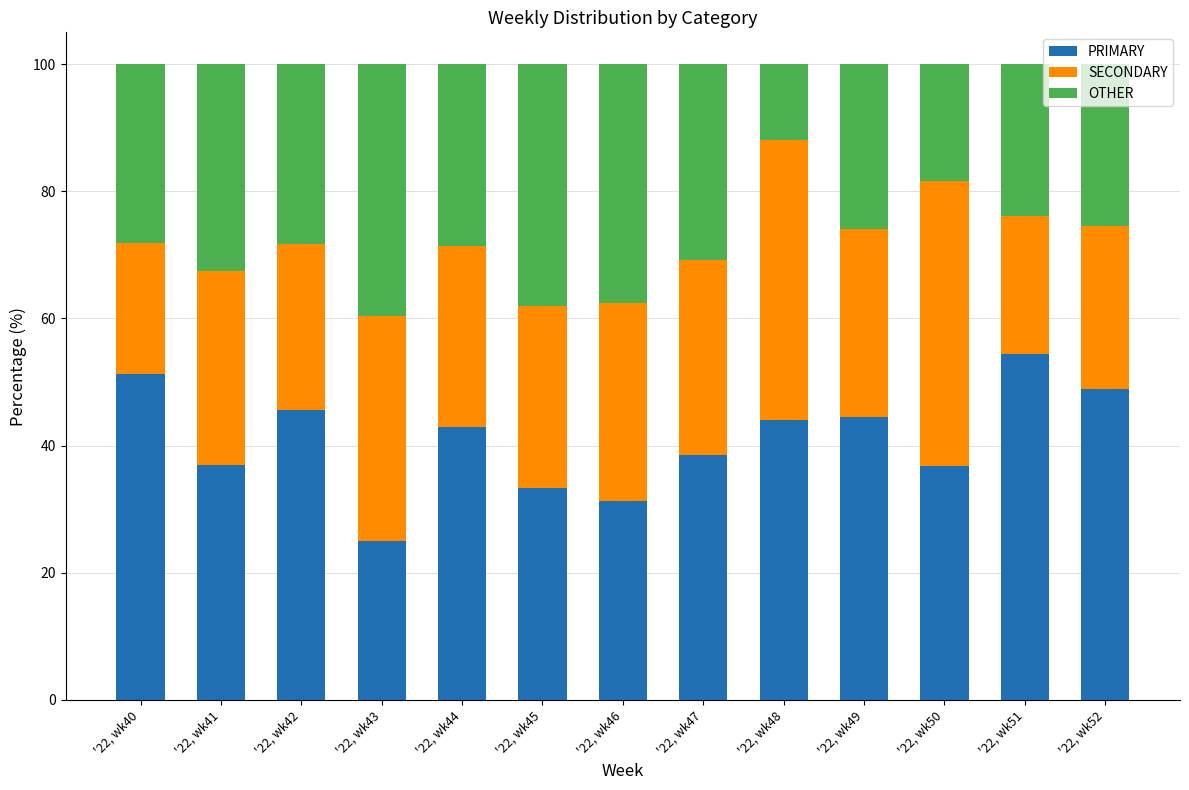

What is the average value of the PRIMARY series?

41.0